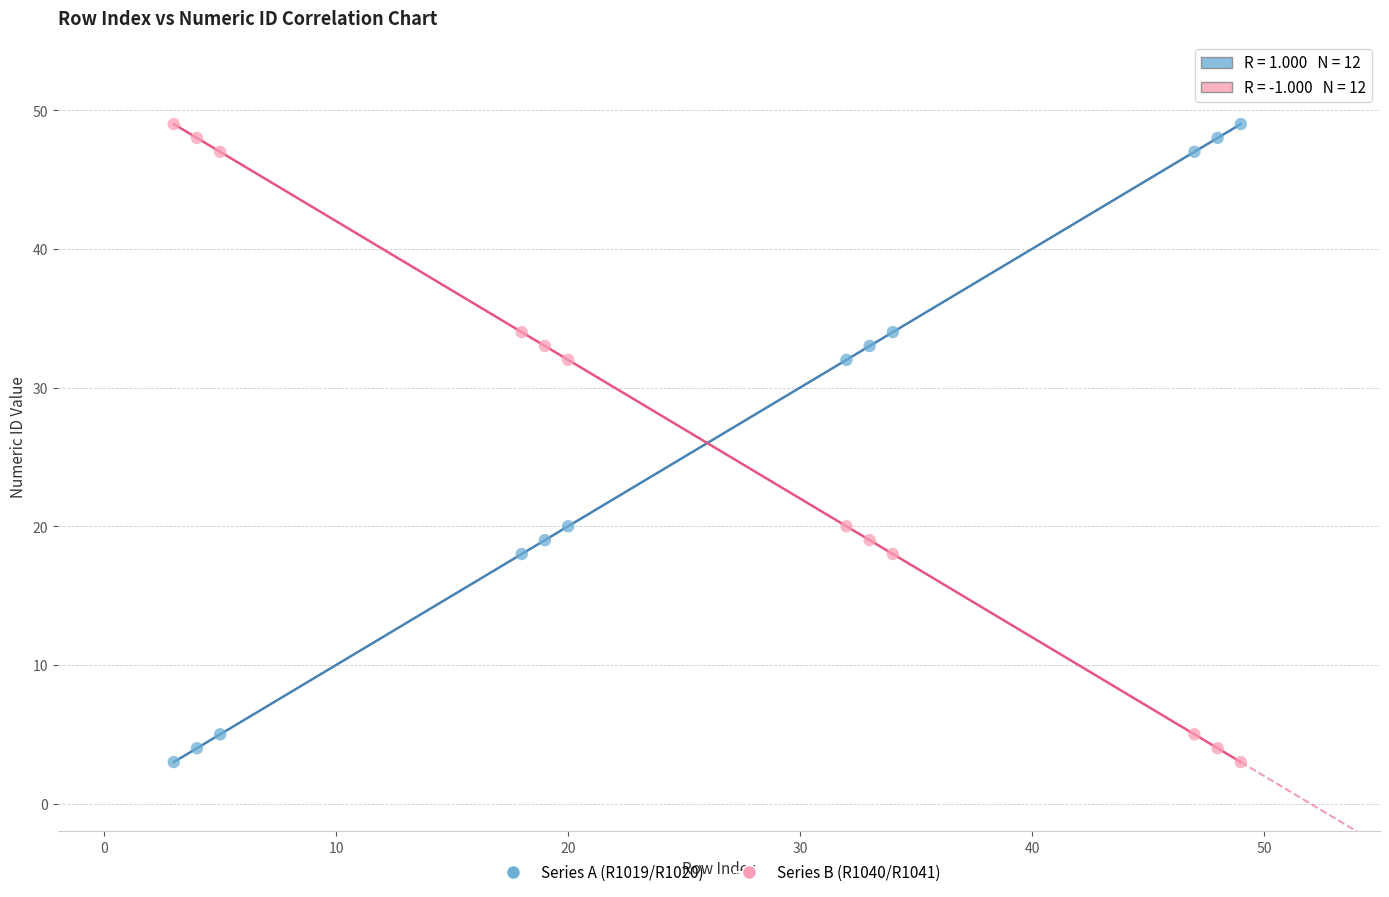

Across all data points, what is the range of Y values (max minus min)?

46